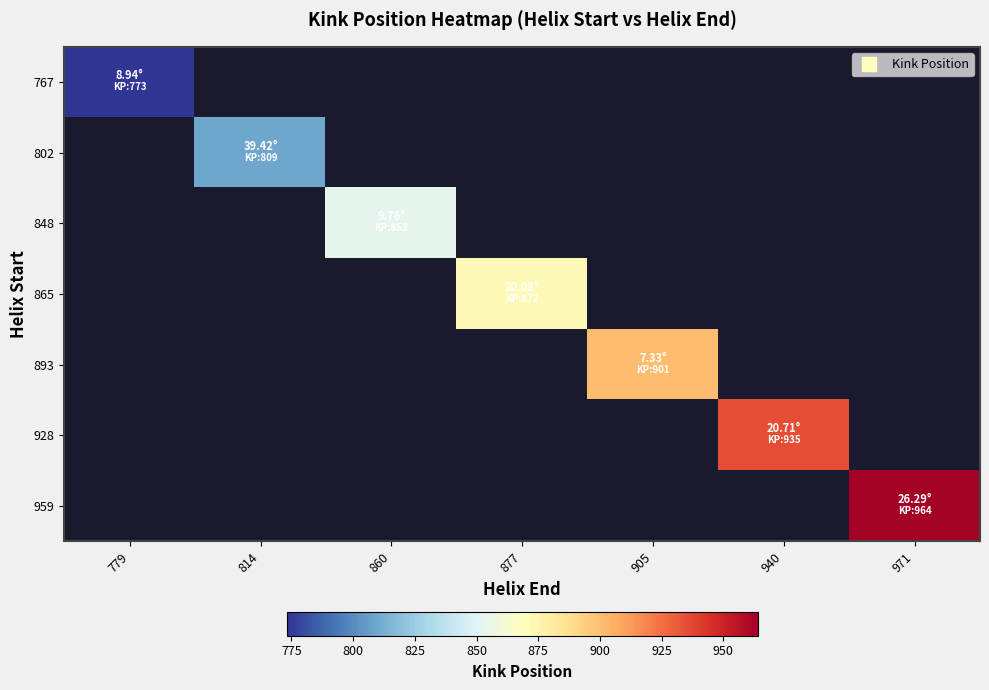

At which label does 959 reach its minimum?

779